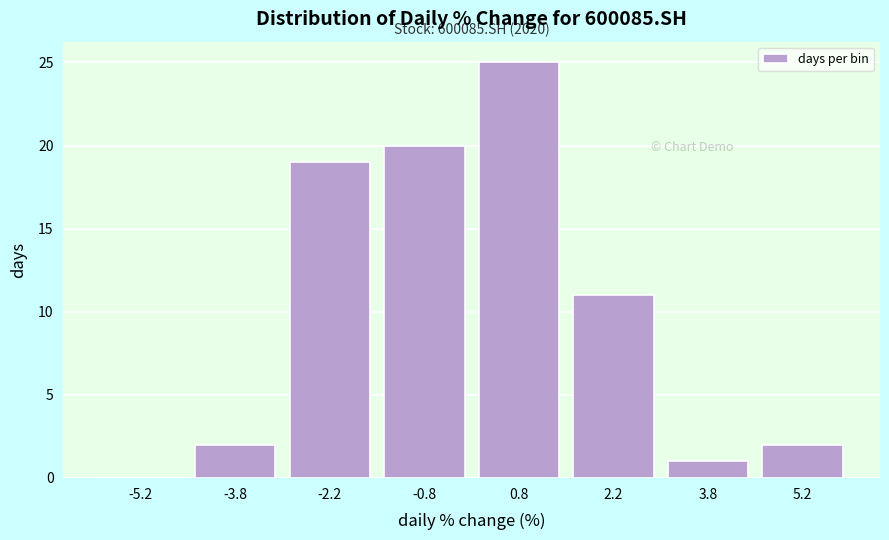

Over which range of the x-axis is the bar tallest?

0.0 to 1.5